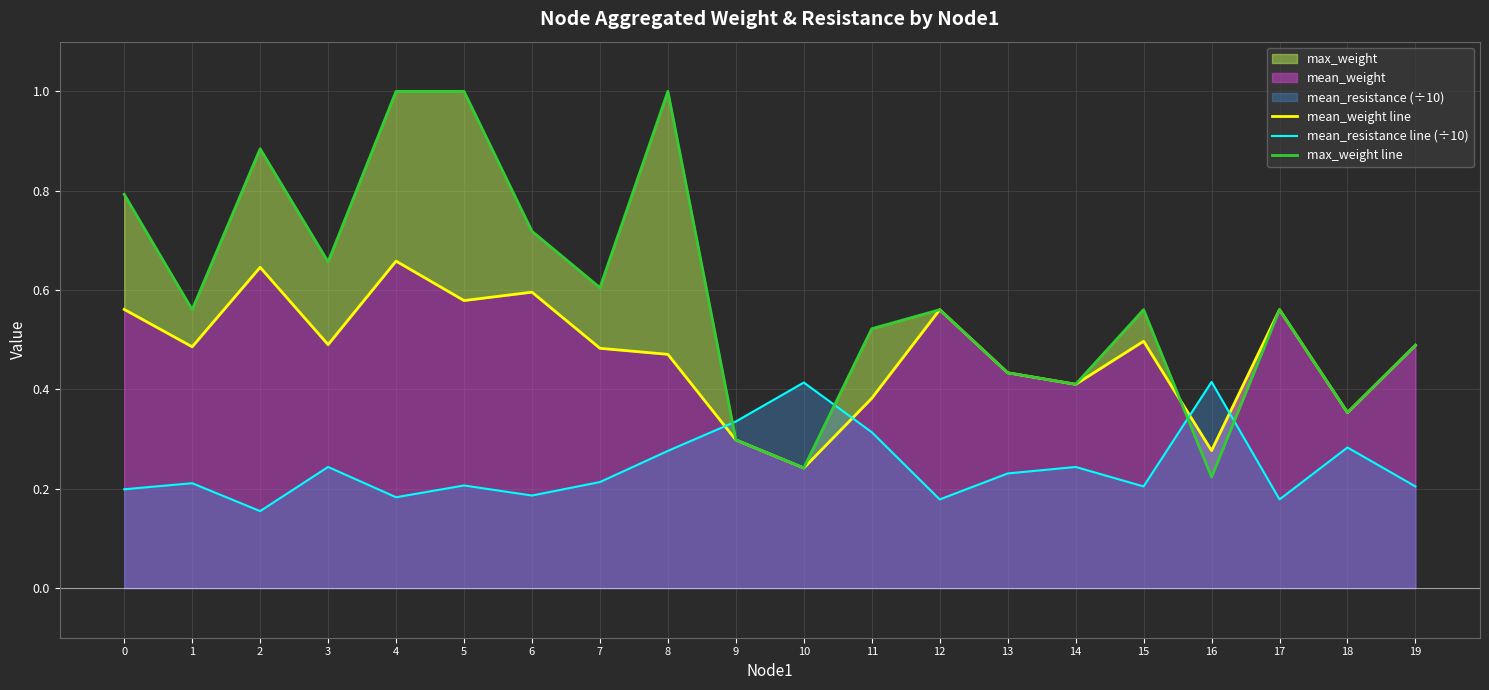

How many interior local valleys does the mean_weight line series have?

7